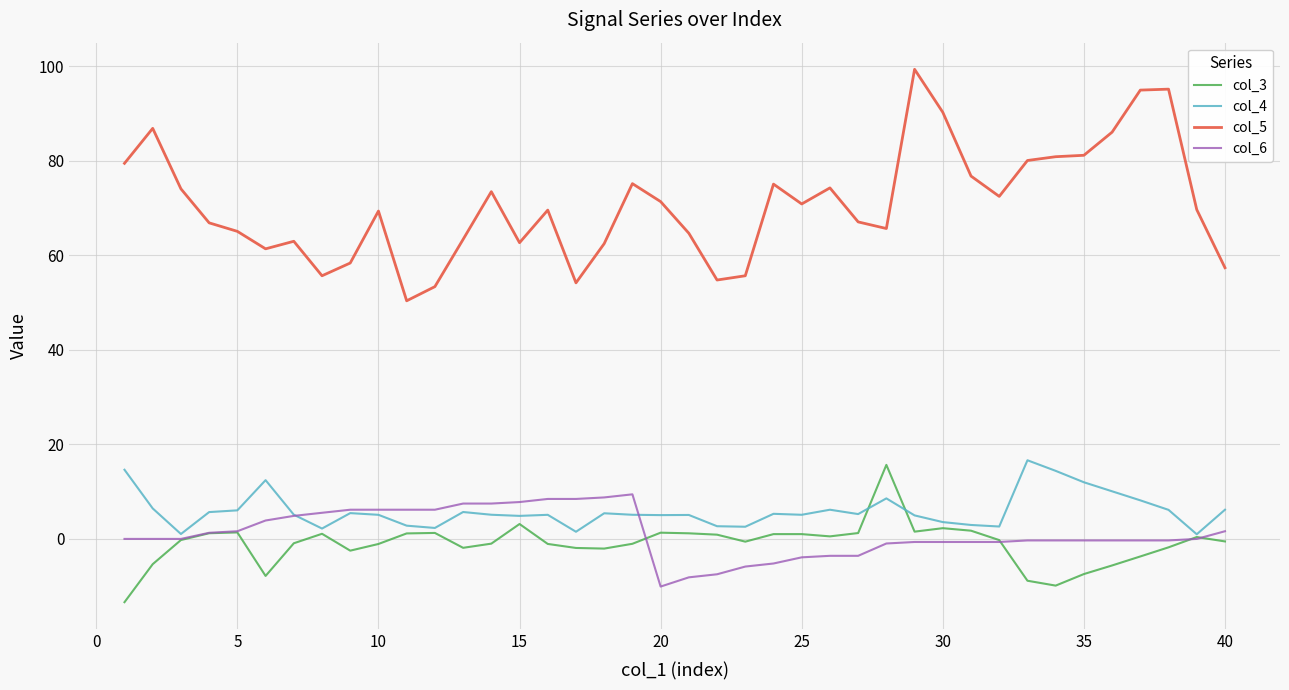

What is the difference between the second highest and second lowest values in the col_4 series?

13.6